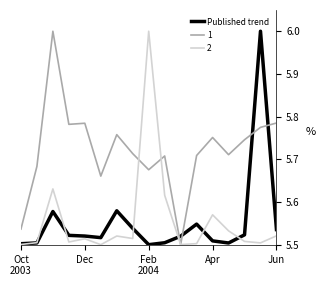

After their last crossing, which series has the higher values: 1 or Published trend?

1